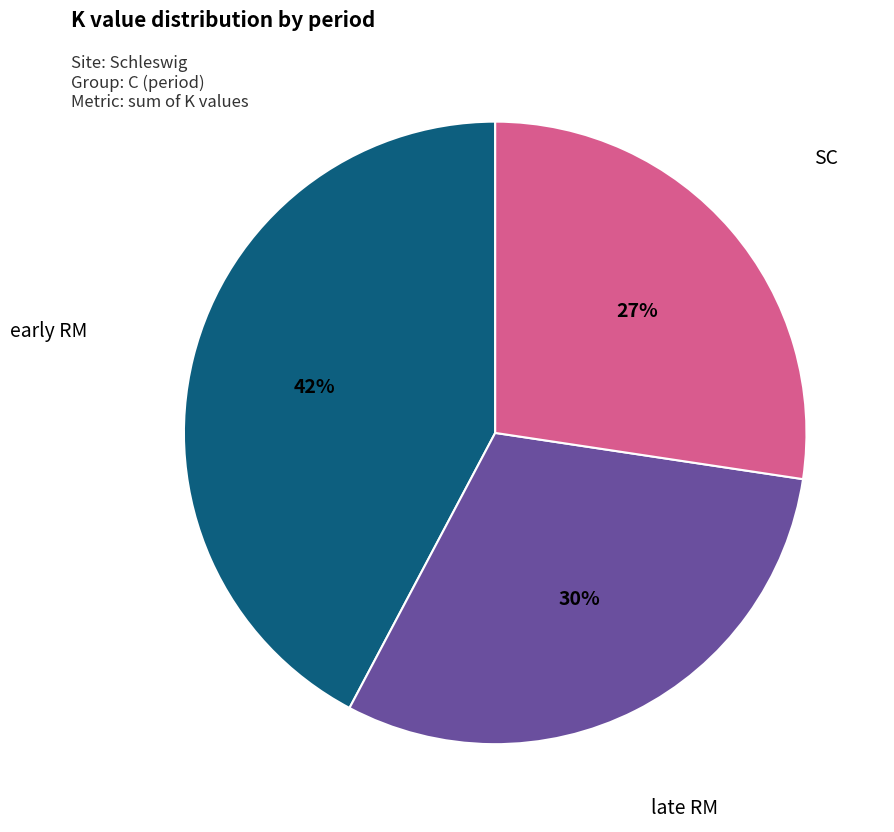

Do SC and late RM together represent more than half of the pie?

Yes